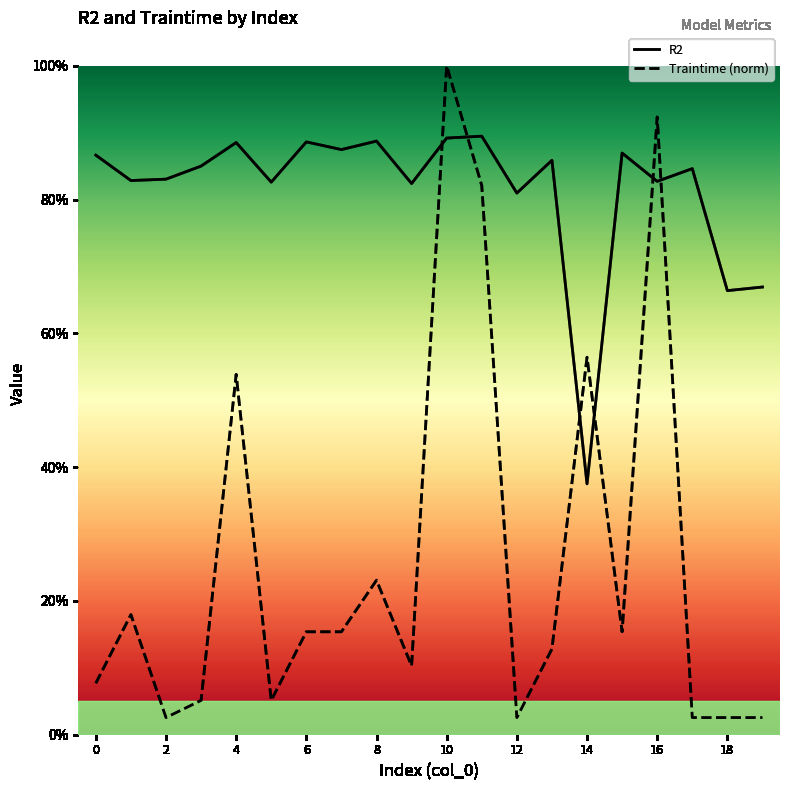

True or false: Traintime (norm) has more than 2 interior local peaks.

True